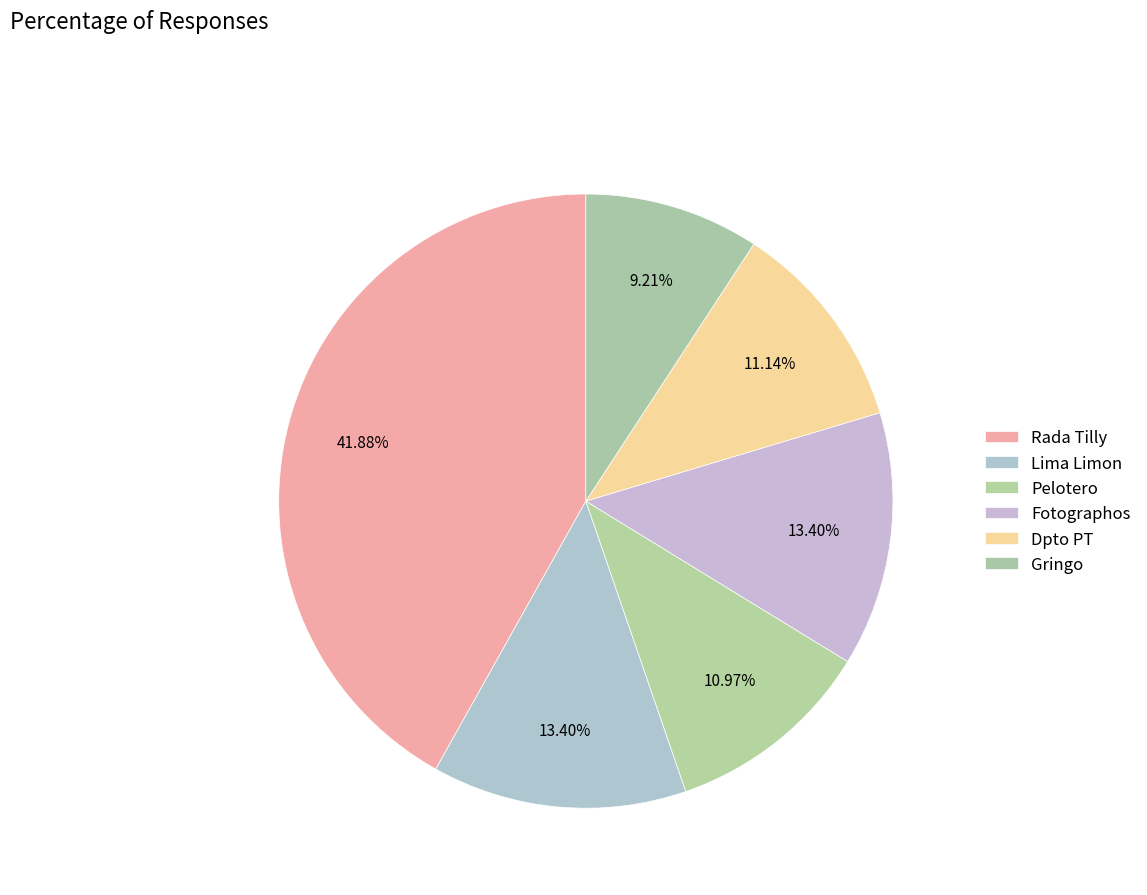

Which category has the biggest portion of the pie?

Rada Tilly